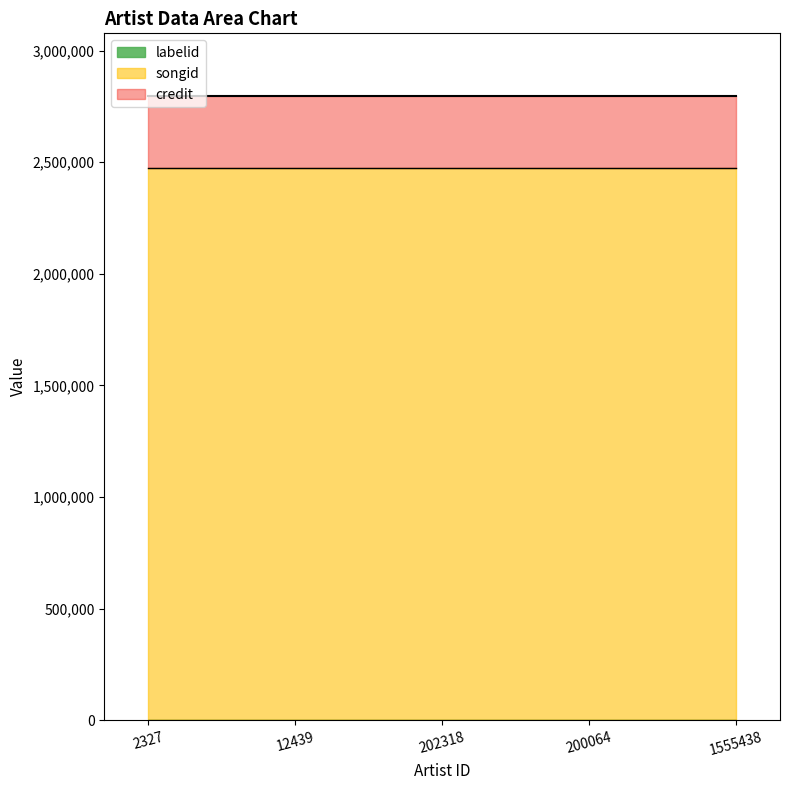

Reading left to right, list all the values displayed in this chart.

credit: 2327=2797967	12439=2797967	202318=2797967	200064=2797967	1555438=2797967
songid: 2327=2473597	12439=2473597	202318=2473597	200064=2473597	1555438=2473597
labelid: 2327=198	12439=198	202318=198	200064=198	1555438=198